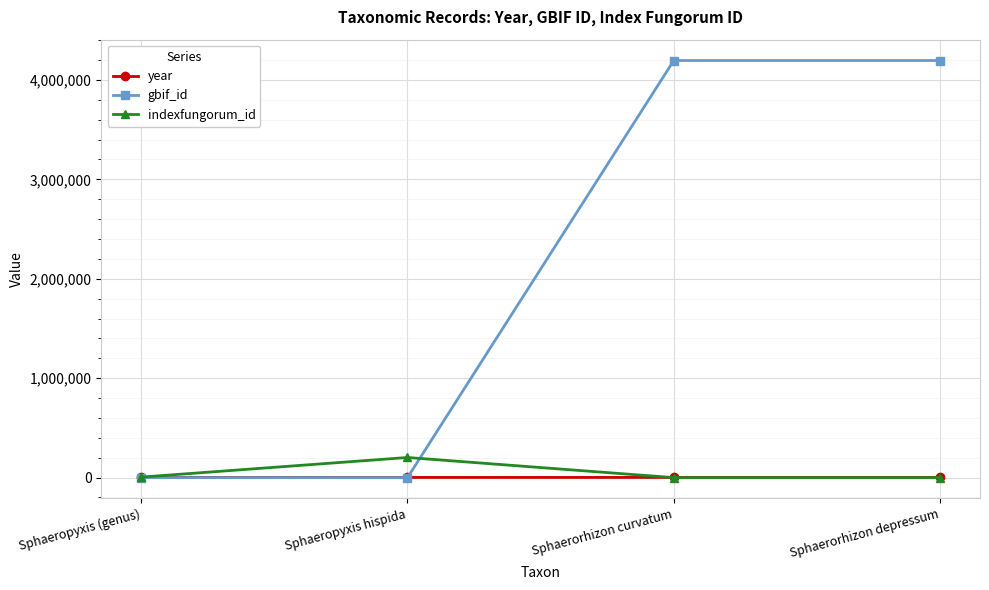

After their last crossing, which series has the higher values: year or indexfungorum_id?

year